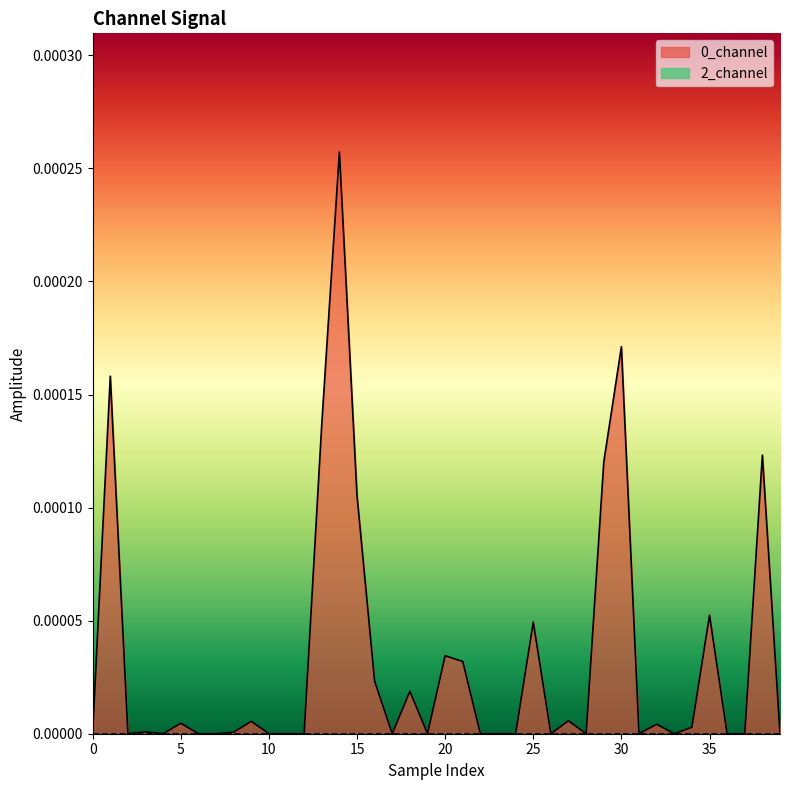

How many positive values are there?

20